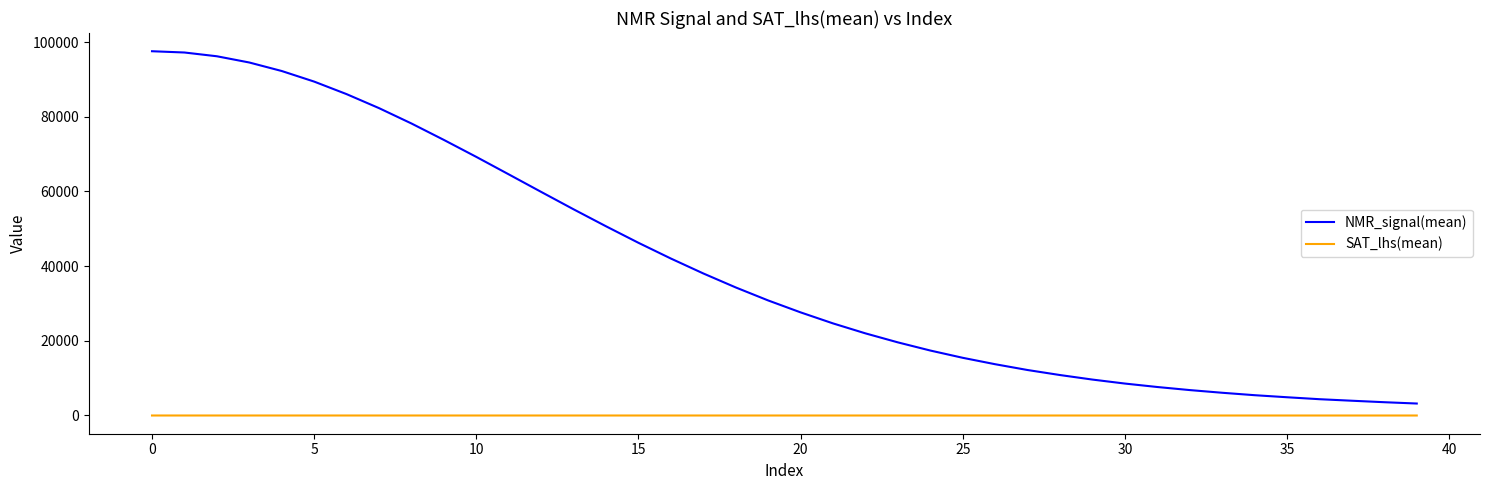

Which series has the largest total across all categories?

NMR_signal(mean)